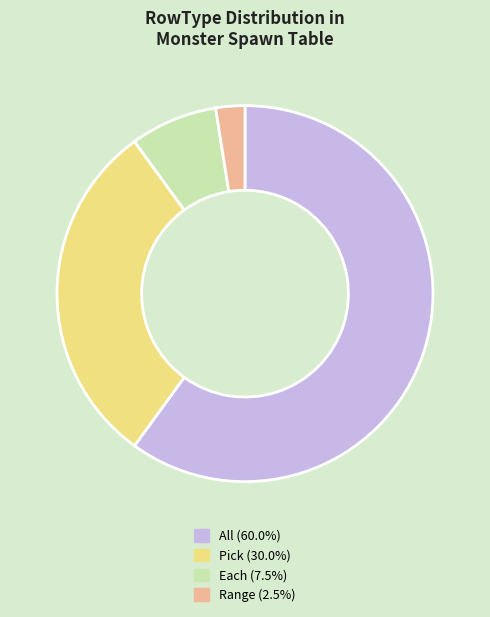

What is the ratio of the value at All (60.0%) to the value at Pick (30.0%)?

2.0